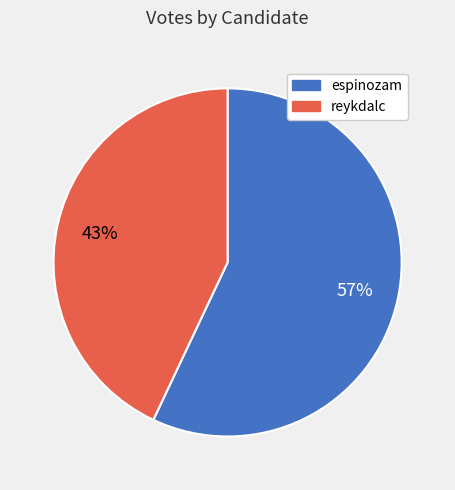

Is it true that reykdalc is 30% of the pie?

False